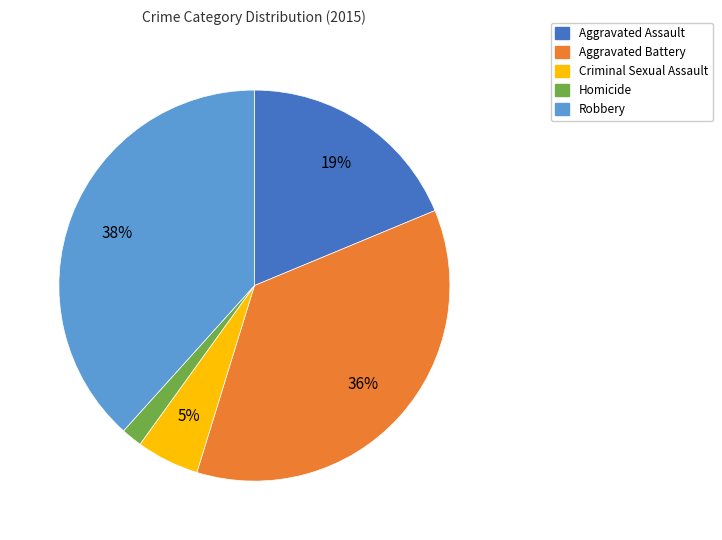

Is it true that Aggravated Battery is 22% of the pie?

False